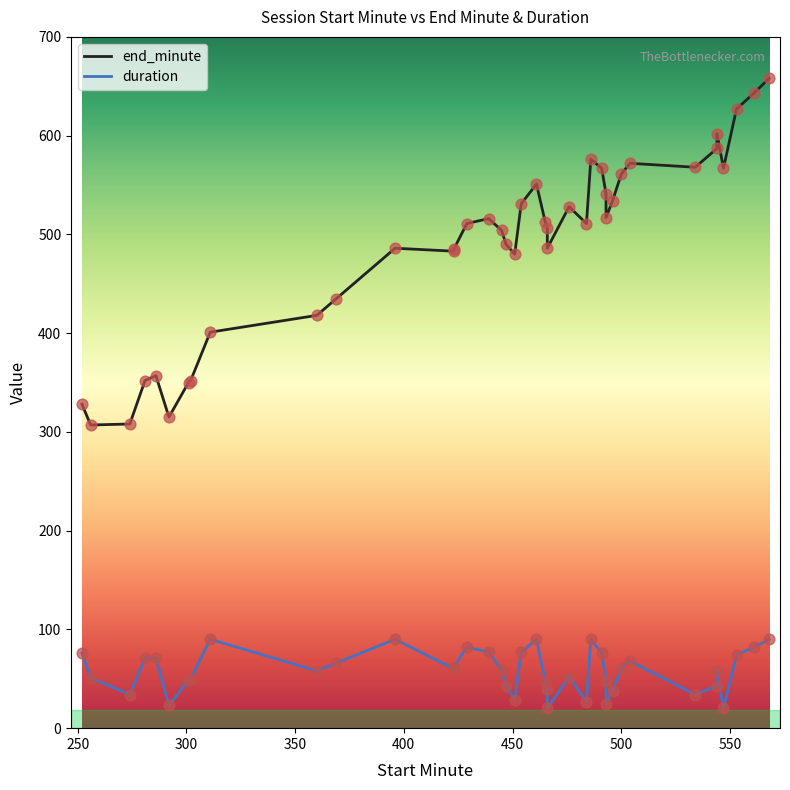

Which series reaches the maximum Y coordinate?

end_minute